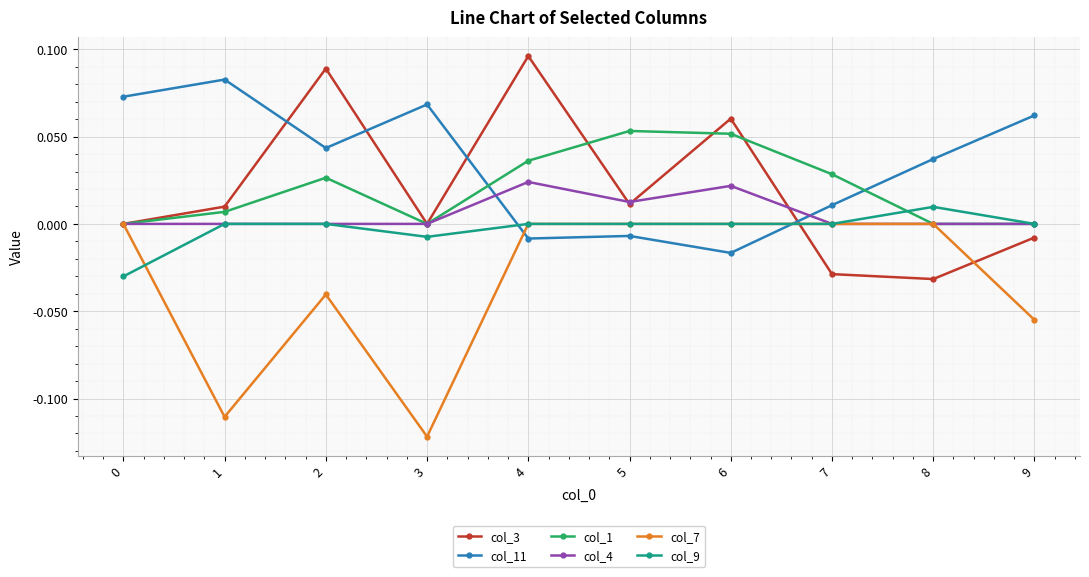

Rank the series by their maximum value, from highest to lowest.

col_3, col_11, col_1, col_4, col_9, col_7